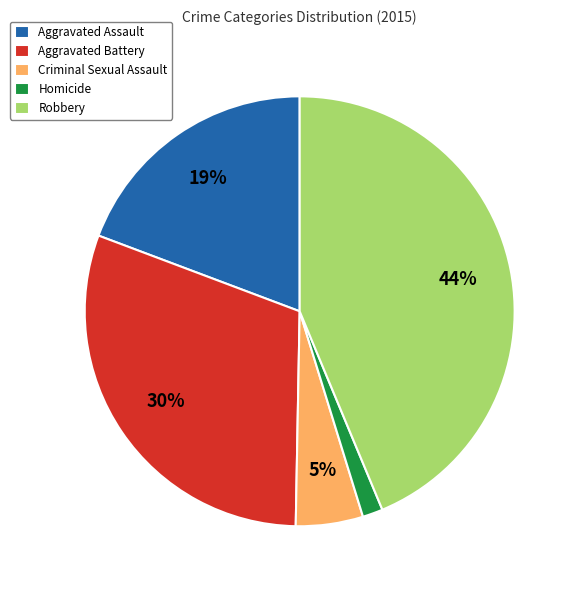

Which category has the biggest portion of the pie?

Robbery